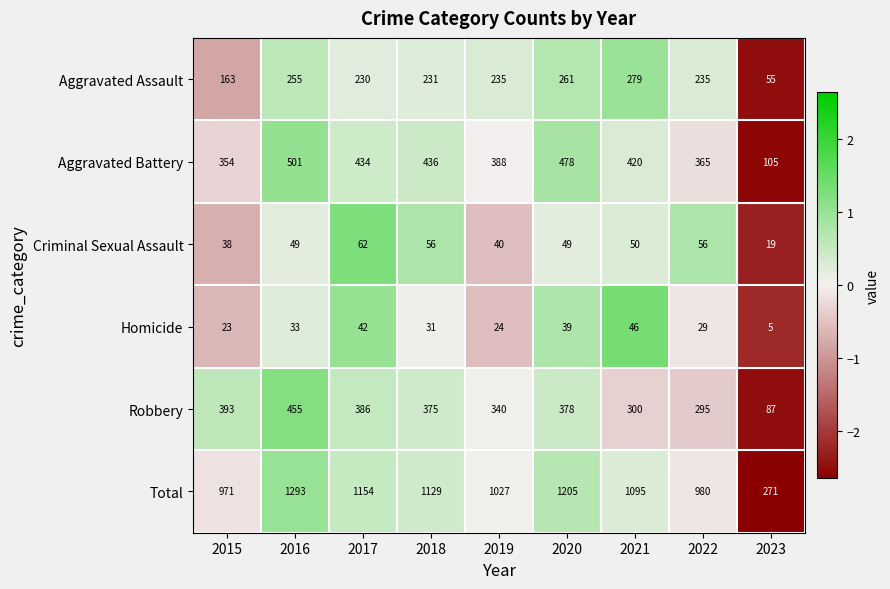

What is the sum of all Criminal Sexual Assault values?

419